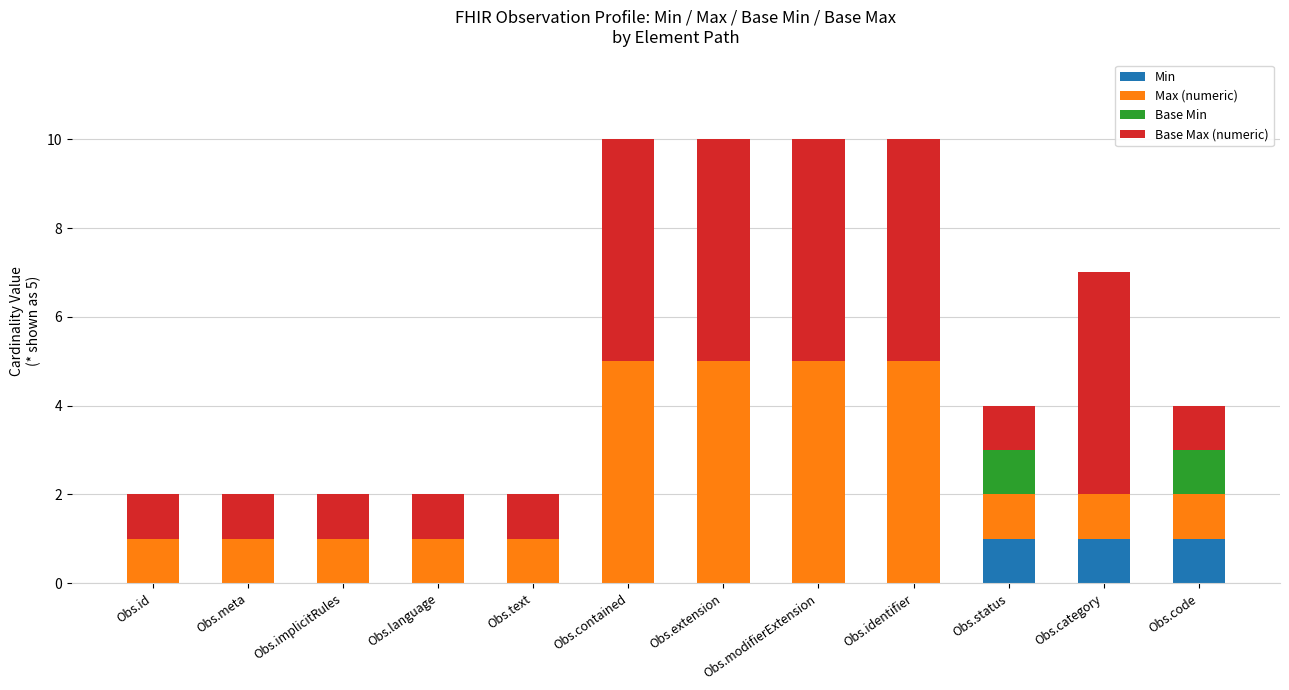

What is the total value across all series at Obs.category?

7